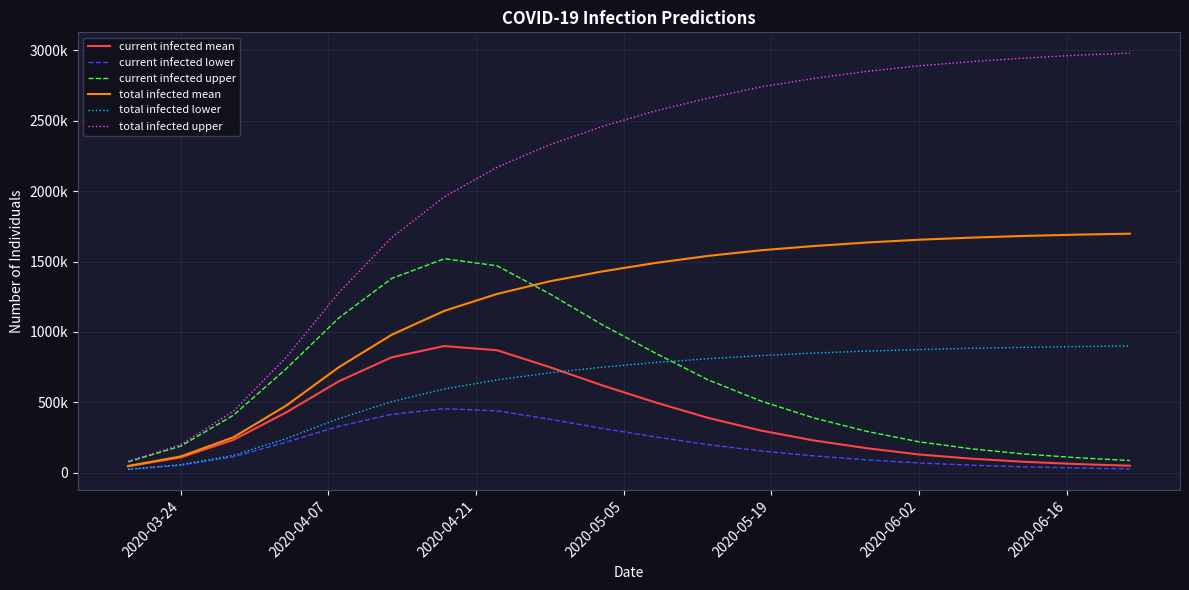

What is the lowest value of the total infected upper series?

80900